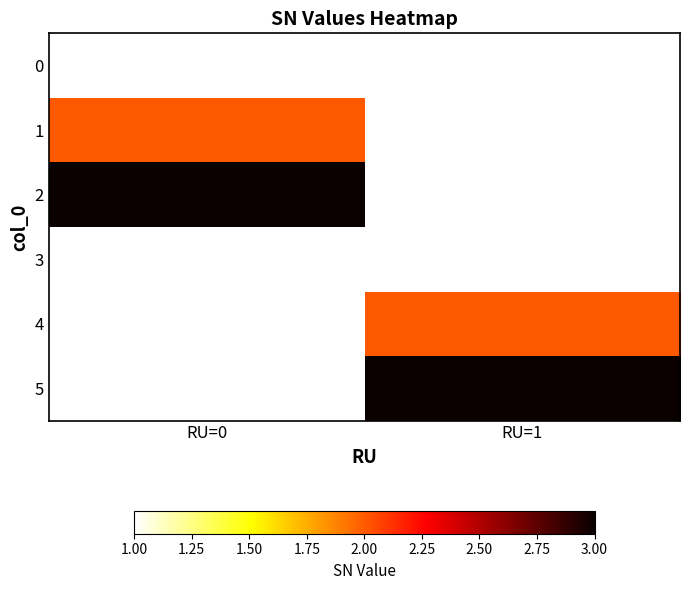

What is the maximum value shown in the chart?

3.0